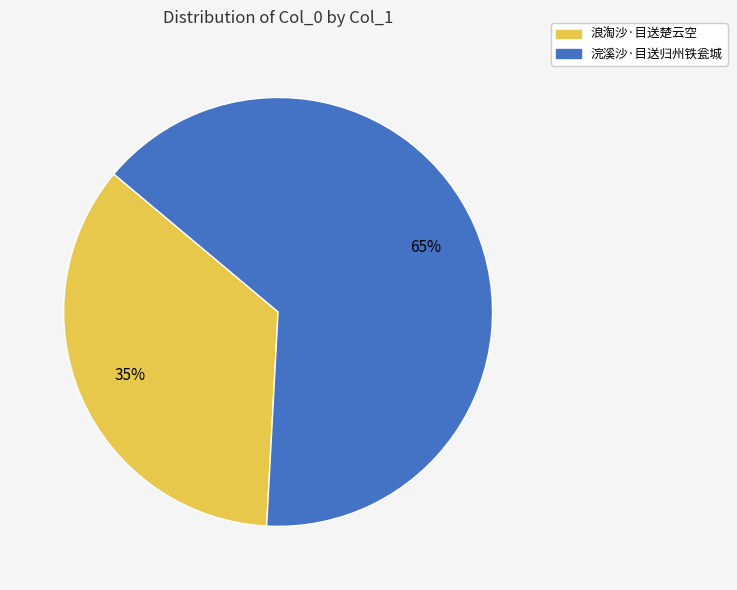

Which has a higher value, 浣溪沙·目送归州铁瓮城 or 浪淘沙·目送楚云空?

浣溪沙·目送归州铁瓮城